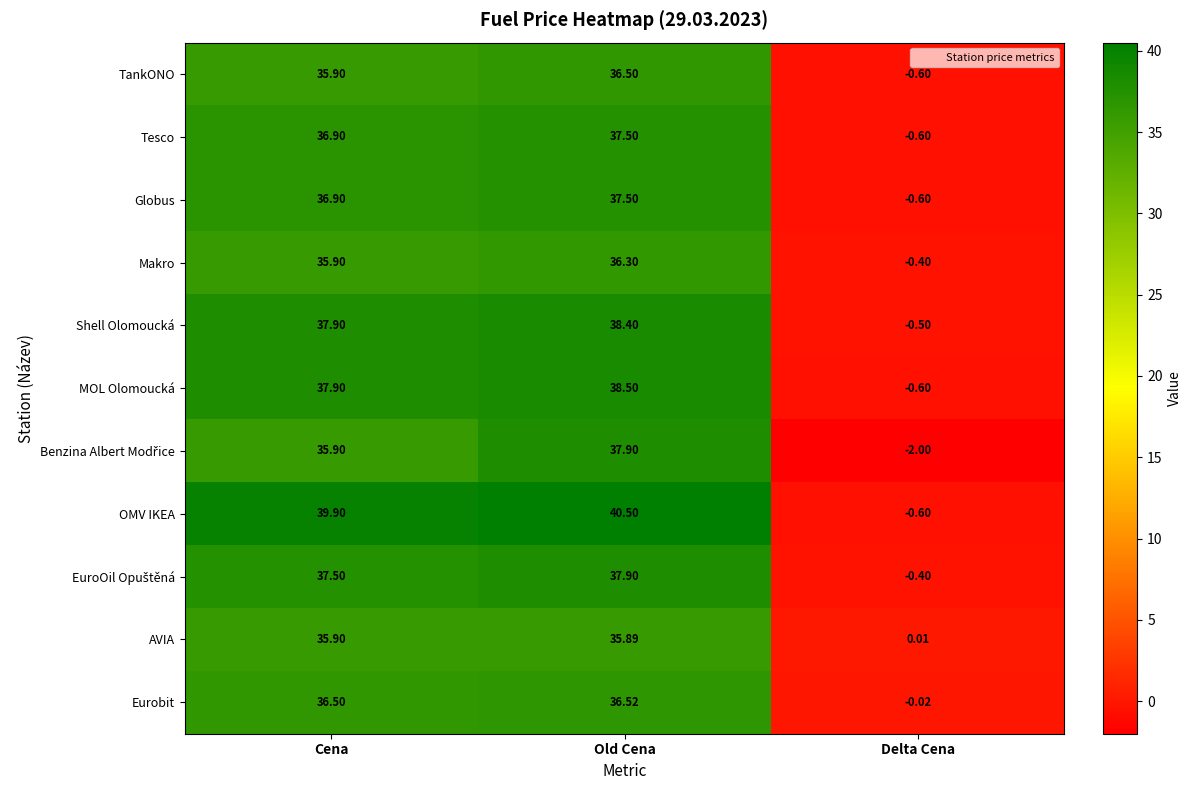

Which category has the highest value across all series?

Old Cena